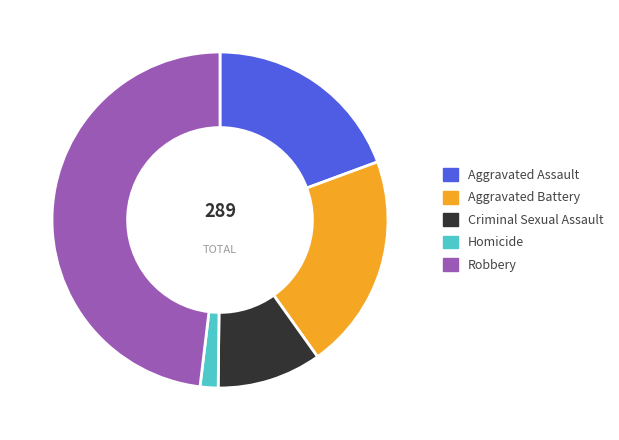

Approximately how many times larger is the value at Aggravated Assault compared to Criminal Sexual Assault?

1.9